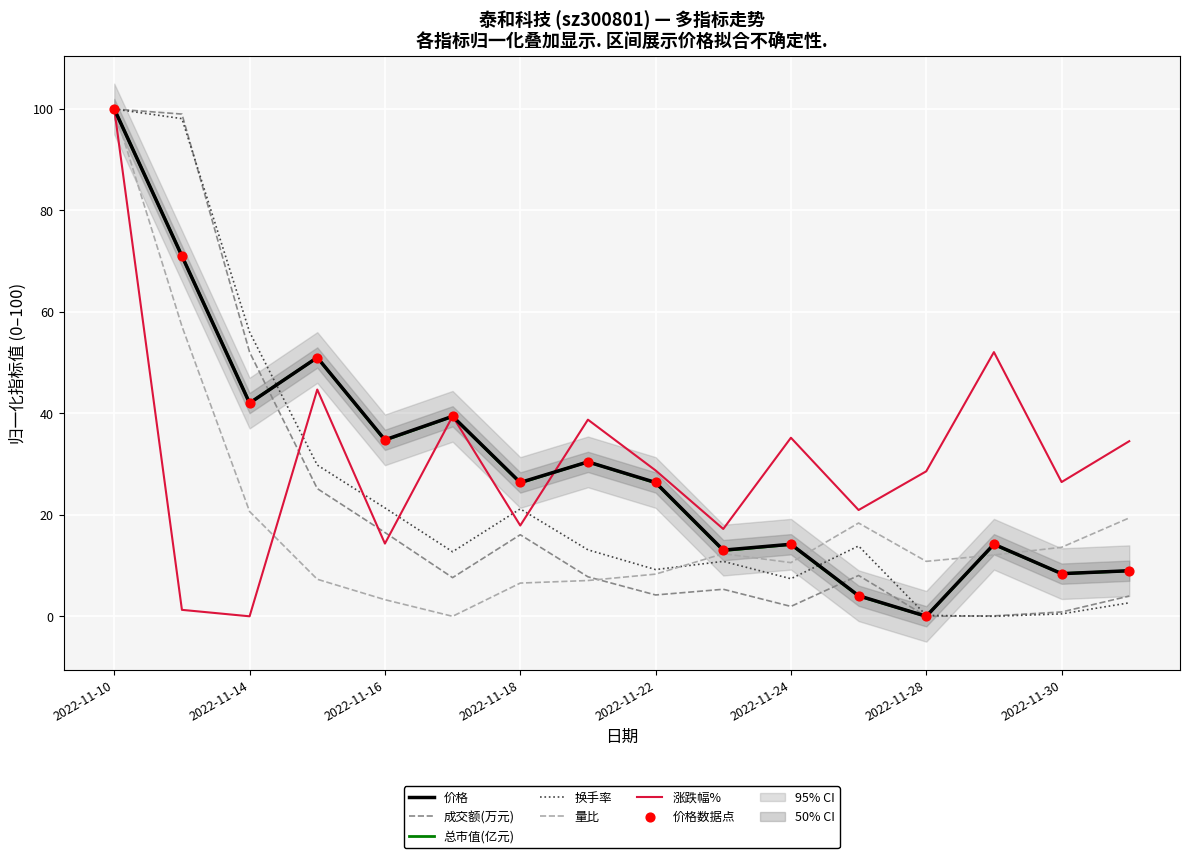

At which category is the sum across all series the highest?

2022-11-10